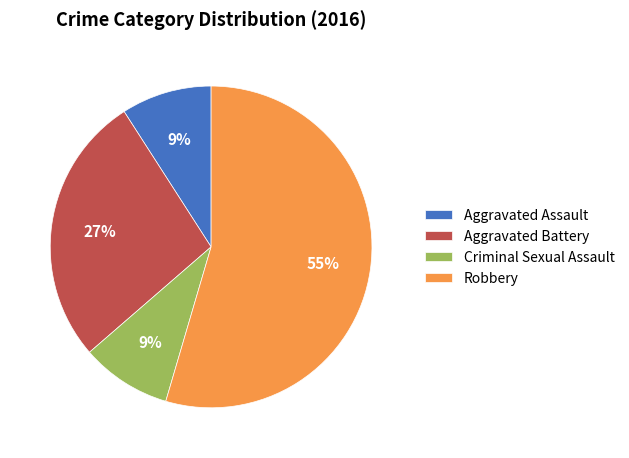

Which category accounts for the majority?

Robbery